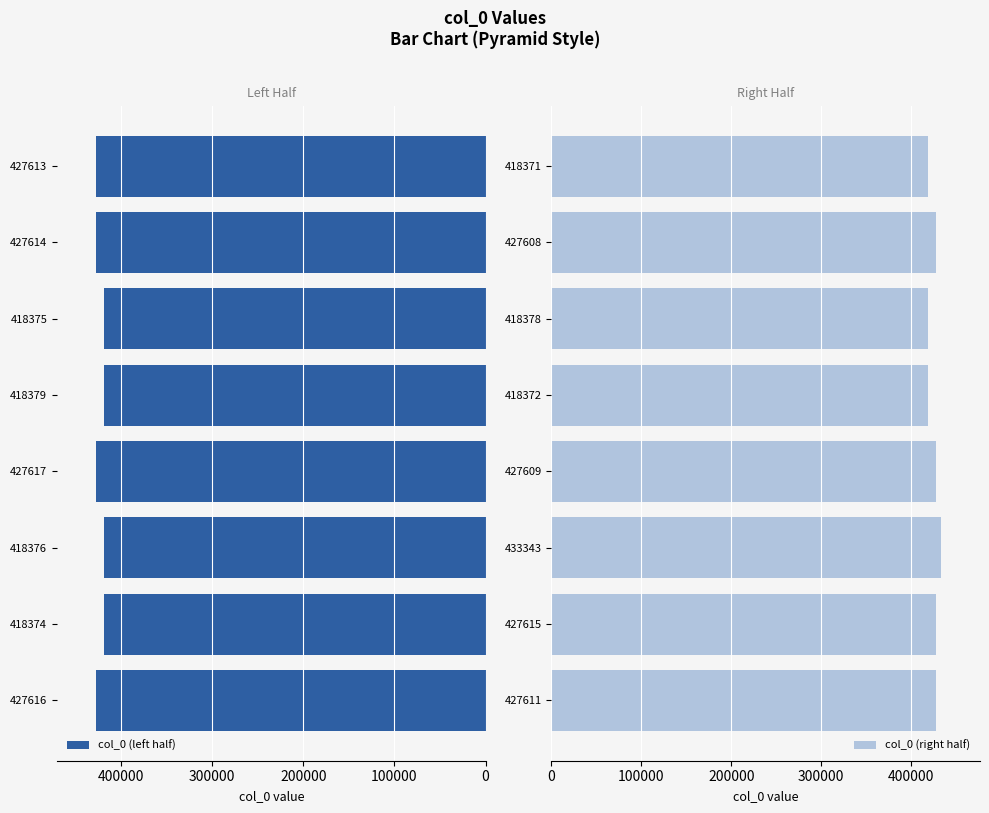

Reading right to left, extract all data points from this chart.

col_0 (left half): 427613	427614	418375	418379	427617	418376	418374	427616
col_0 (right half): 418371	427608	418378	418372	427609	433343	427615	427611